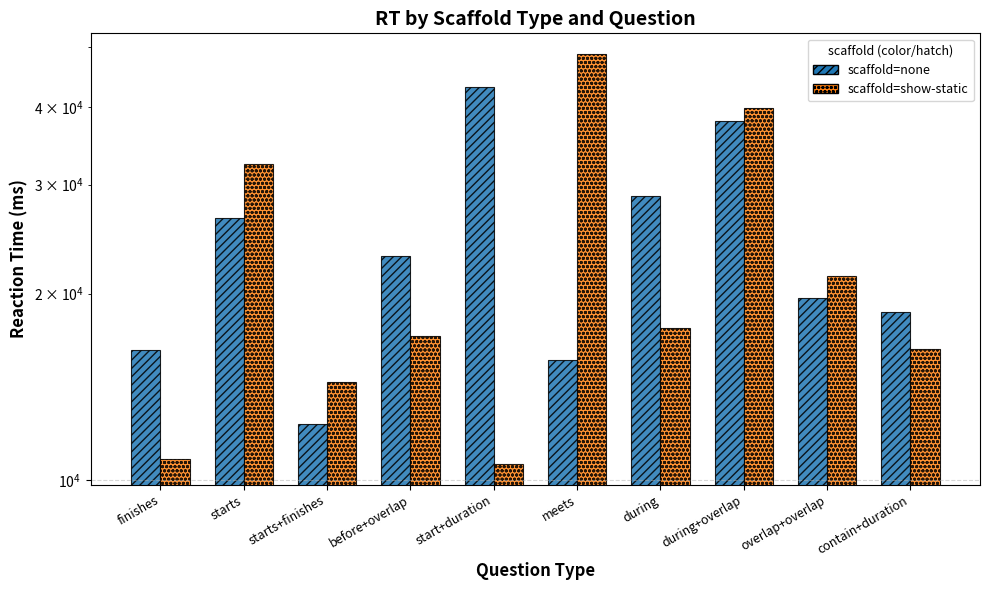

Is it true that show-static equals 48737 at meets?

True